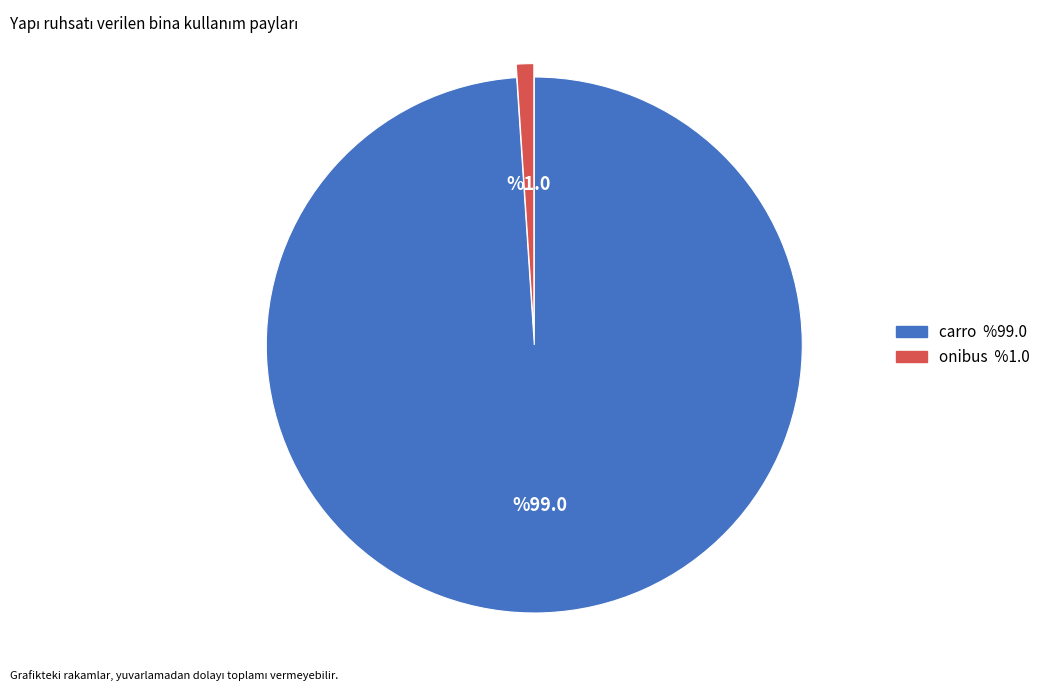

The carro slice represents 99% of the pie. True or false?

True